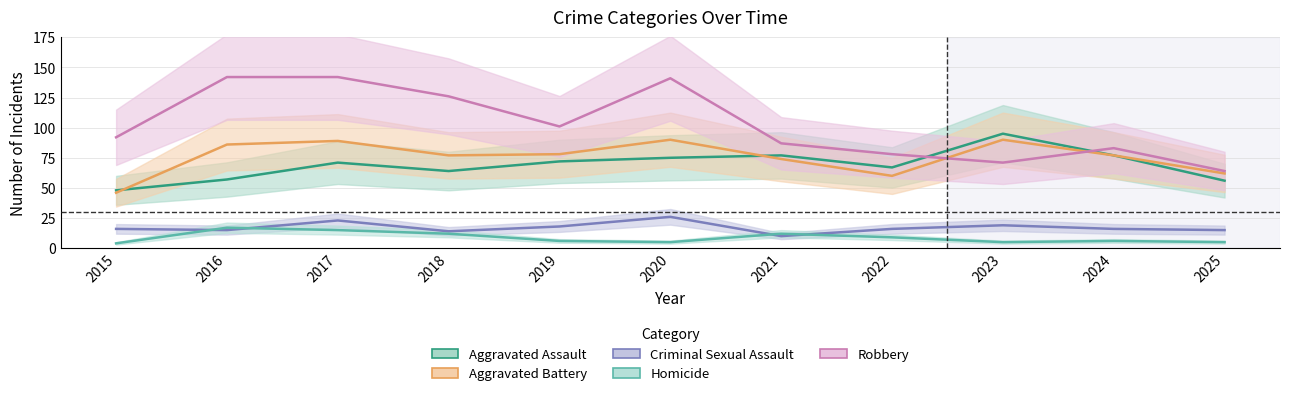

How many interior local valleys does the Aggravated Battery series have?

2